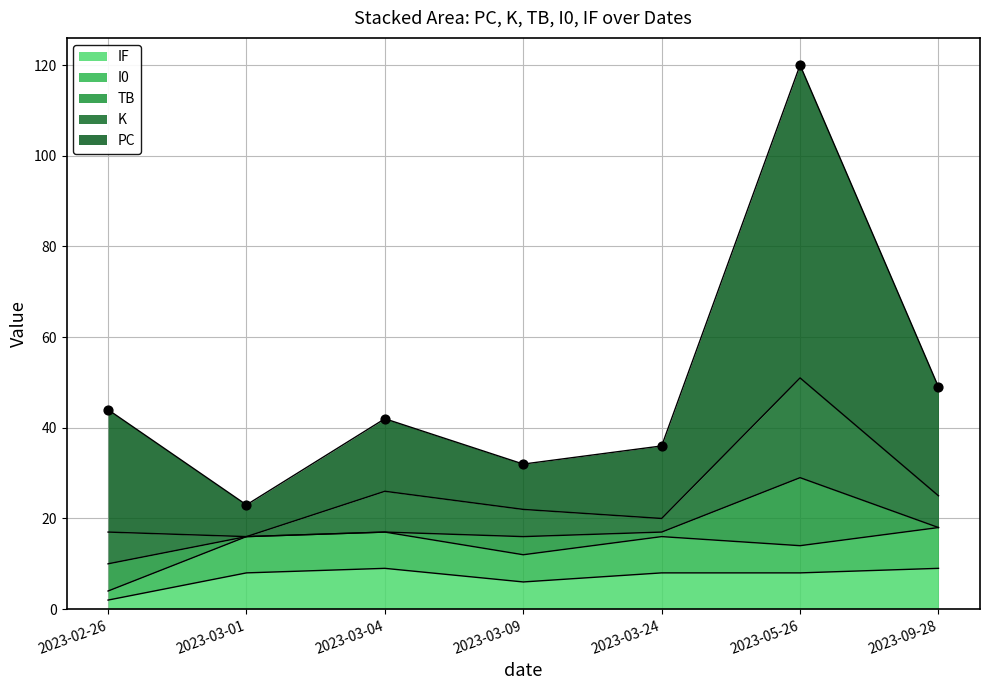

Which series has the largest Y range (max minus min)?

PC